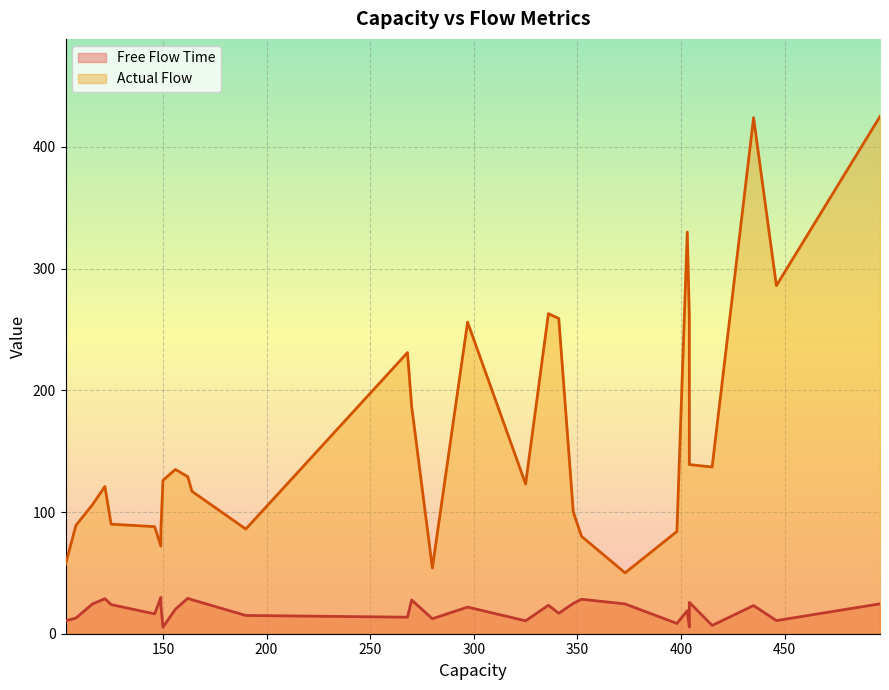

True or false: Free Flow Time has a value of 39.1 at 14.

False